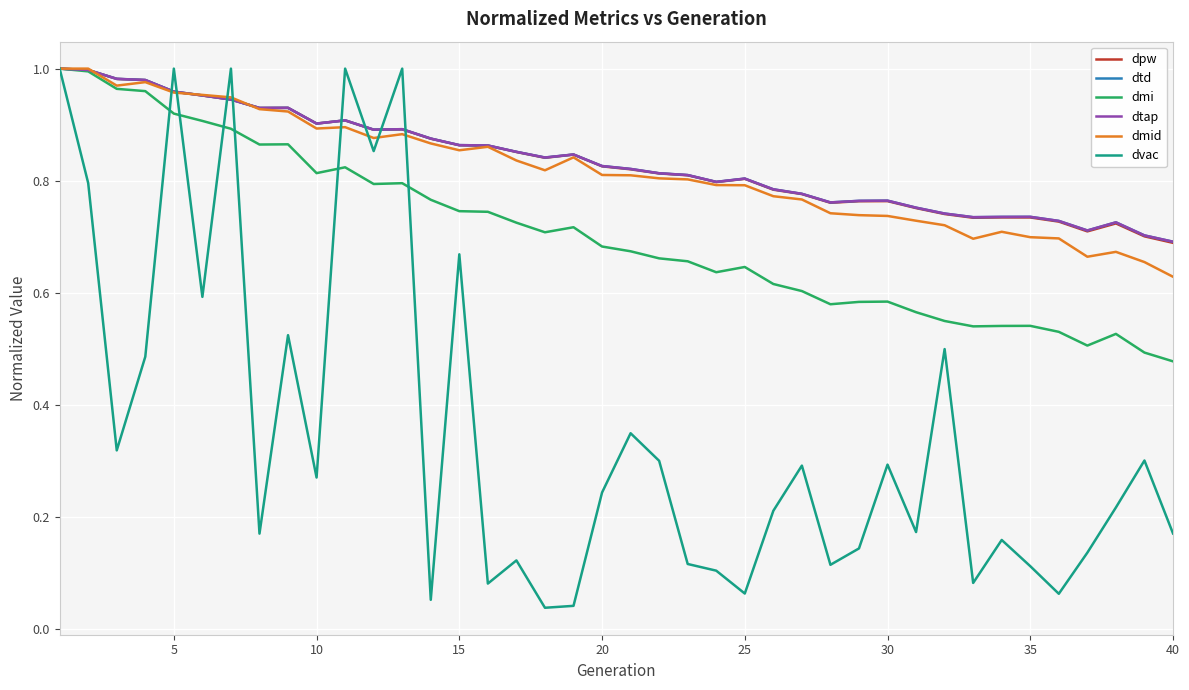

Is this an area chart (filled region under the line)?

No